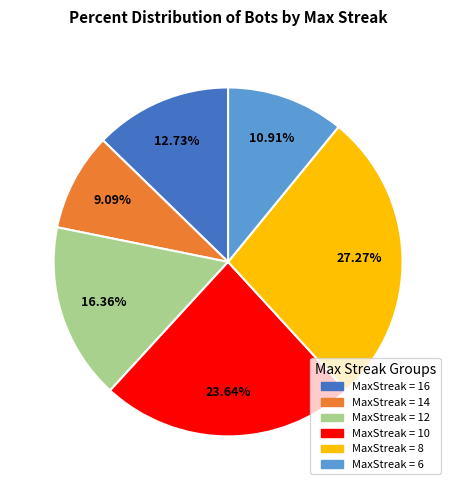

Does any single category account for the majority?

No